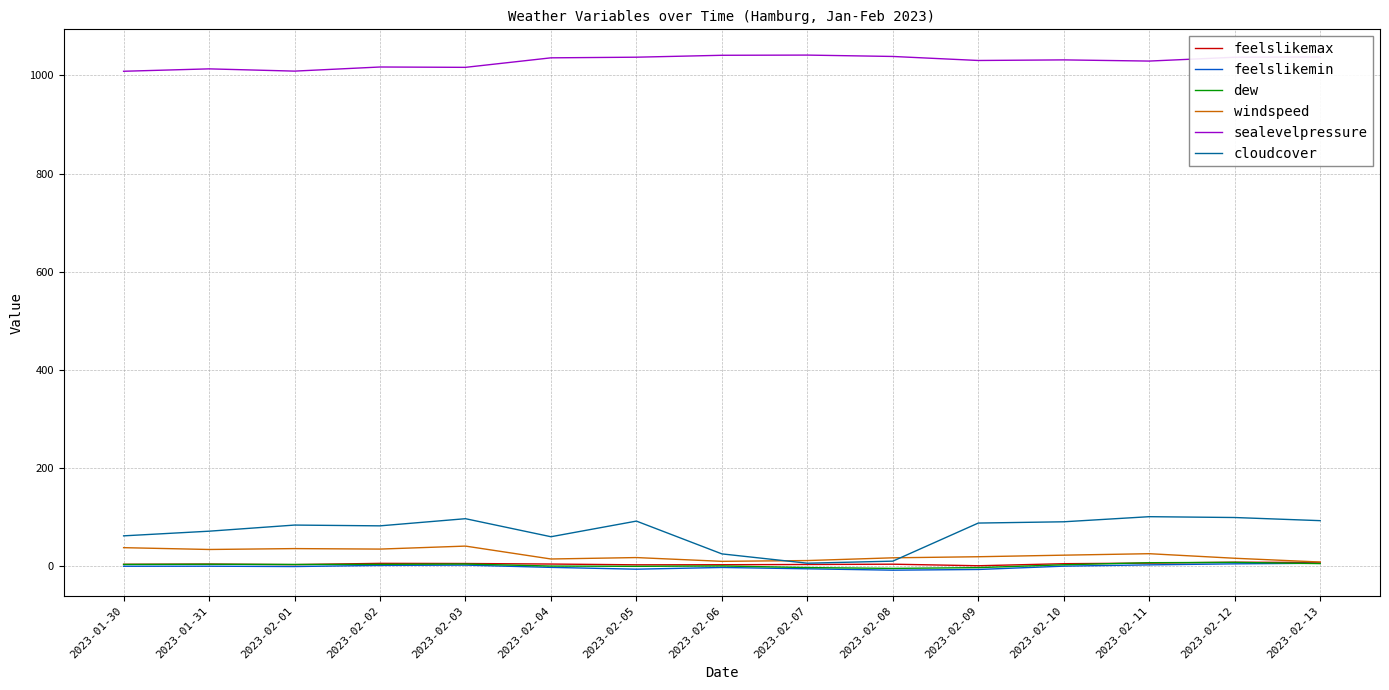

True or false: sealevelpressure and feelslikemin intersect in this chart.

False